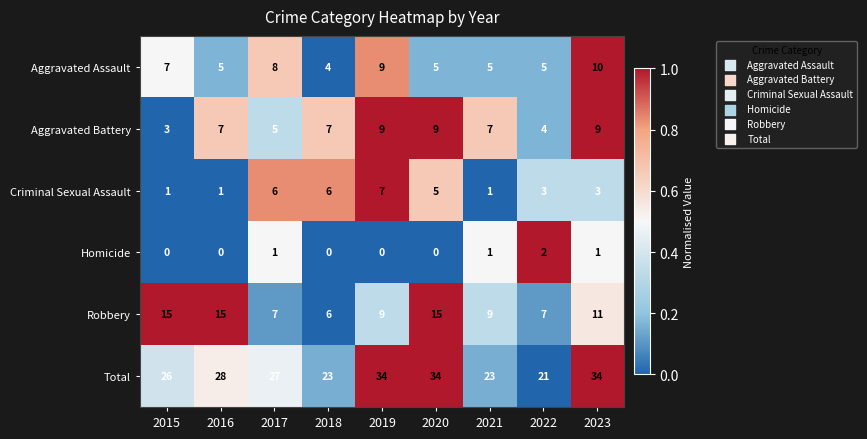

Rank the series at 2016 from highest to lowest value.

Total, Robbery, Aggravated Battery, Aggravated Assault, Criminal Sexual Assault, Homicide